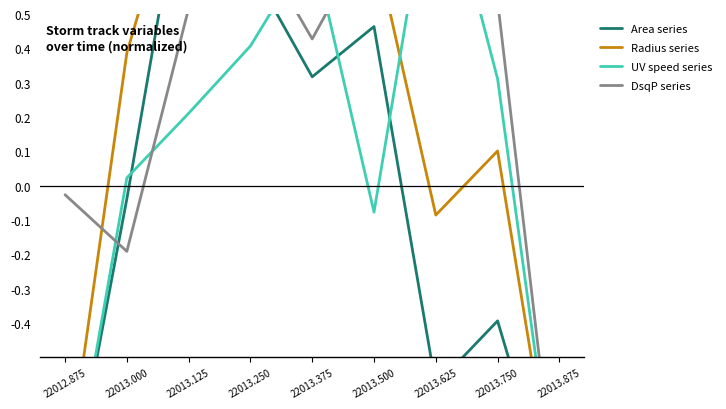

Which has a higher value, 22013.750 or 22013.625?

22013.750